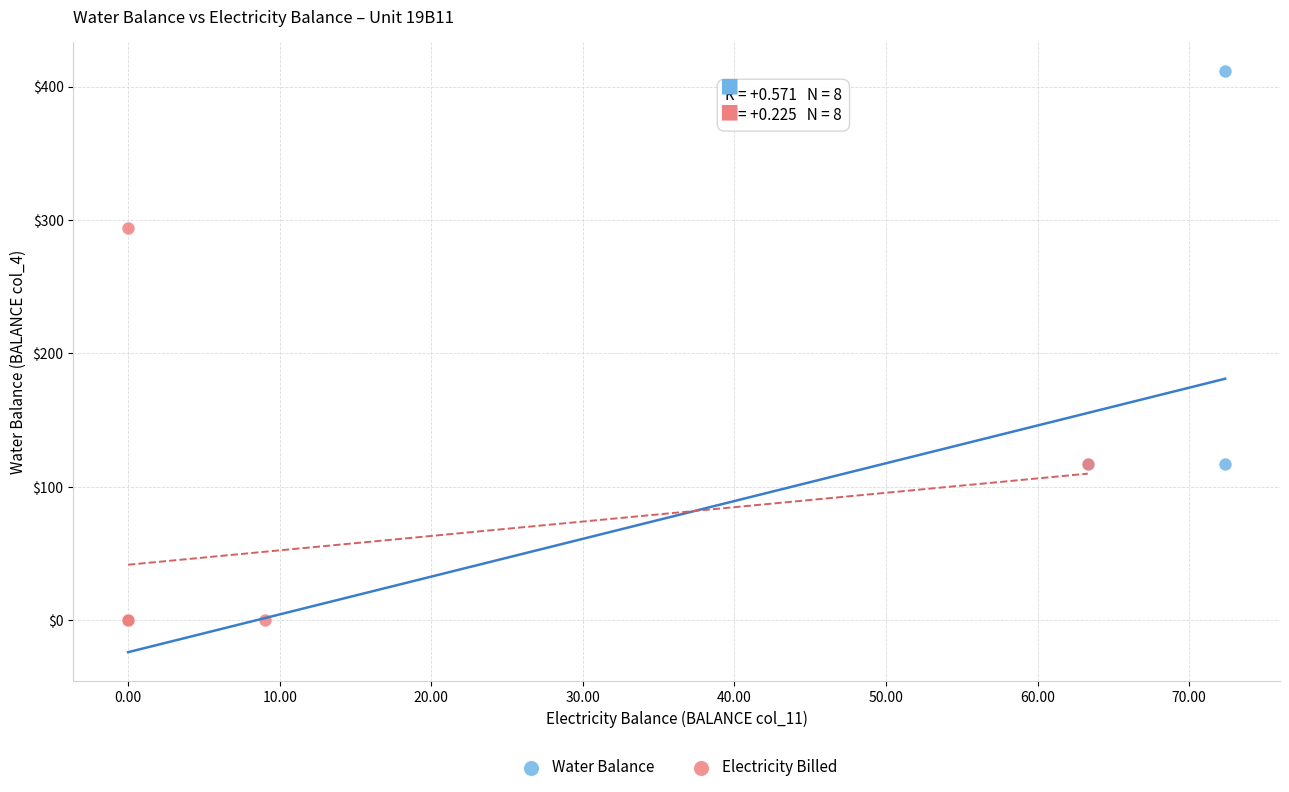

Which series has the largest Y range (max minus min)?

Water Balance